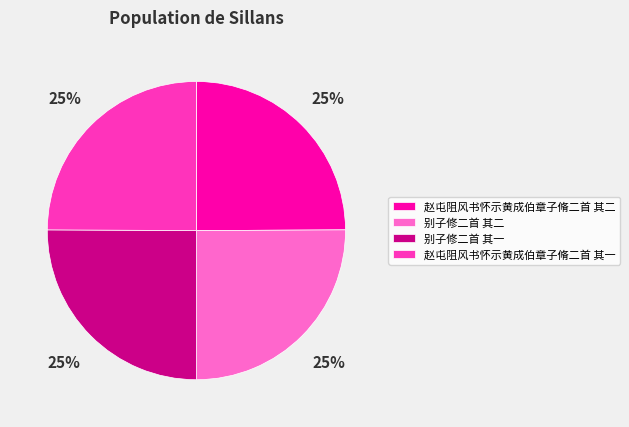

To the nearest percent, what is the combined percentage of 赵屯阻风书怀示黄成伯章子脩二首 其一 and 赵屯阻风书怀示黄成伯章子脩二首 其二?

50%